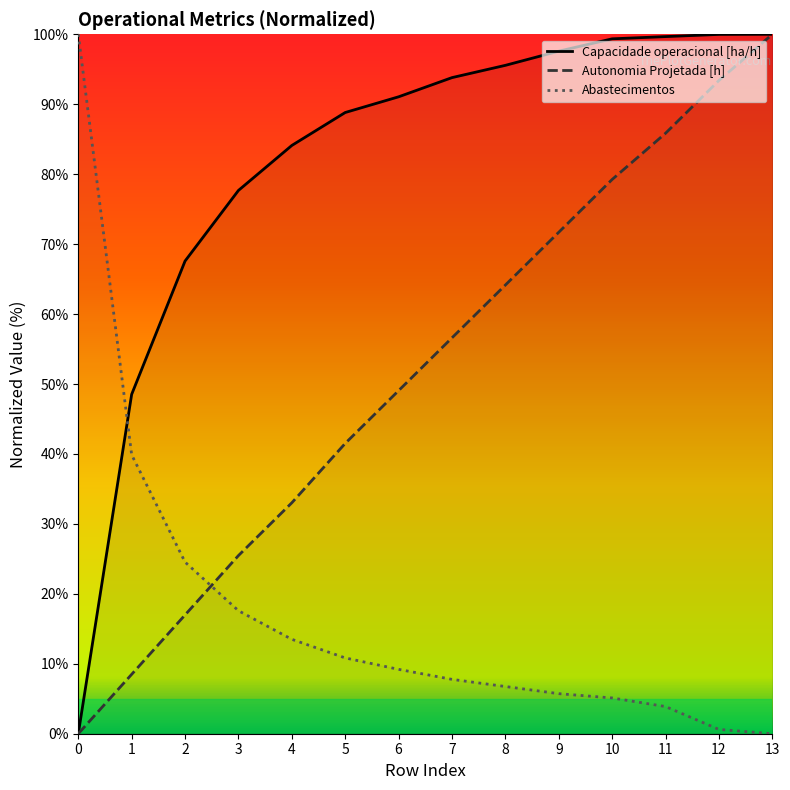

What is the value of the Autonomia Projetada [h] point at the 12th from the left?

85.8